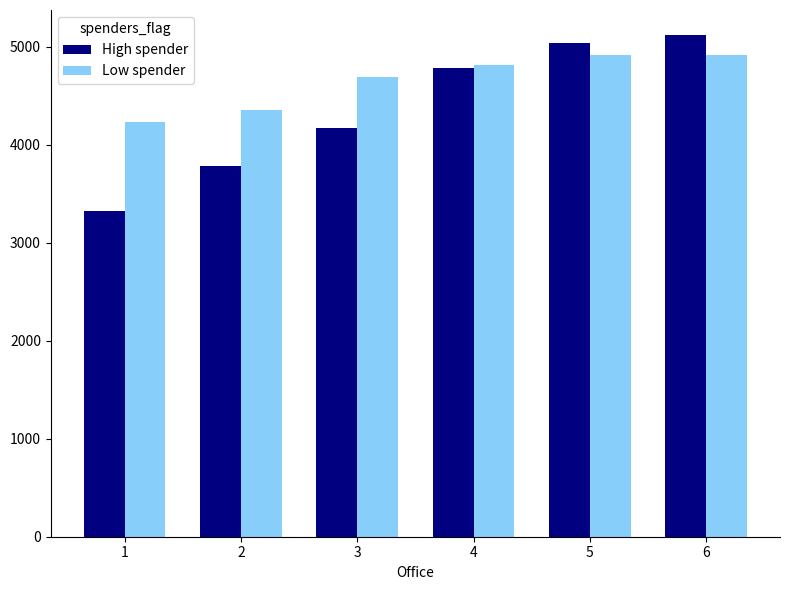

What is the average value of the Low spender series?

4654